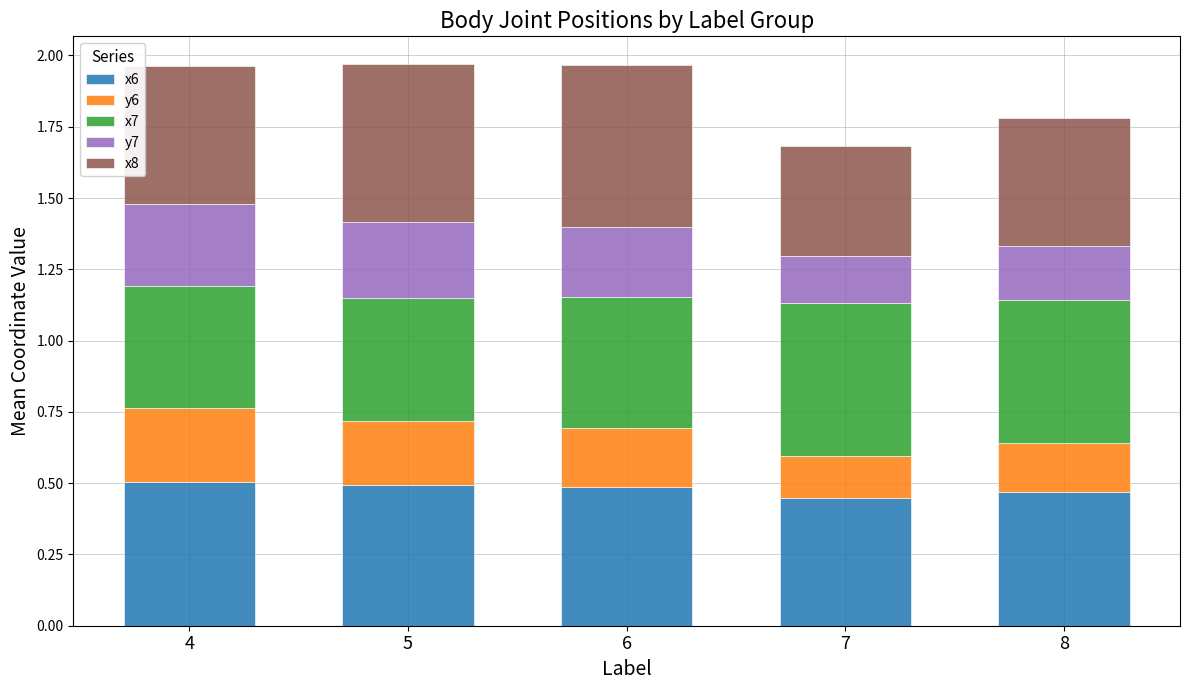

How many categories are shown in the chart?

5